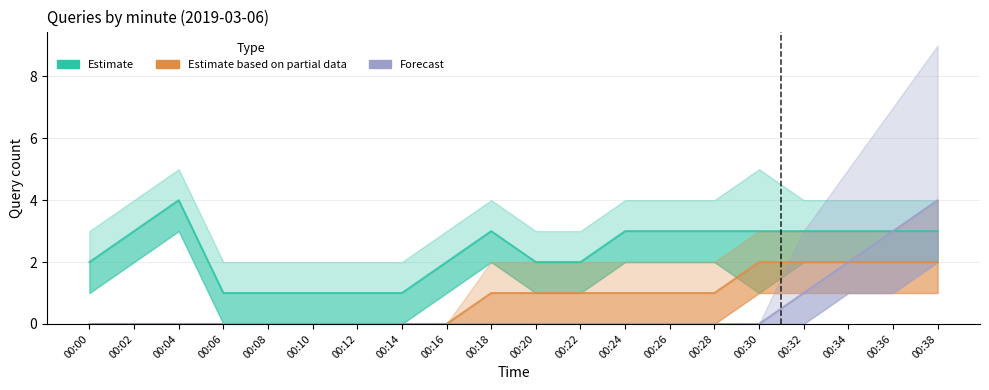

What is the difference between the highest and lowest values at 00:04?

4